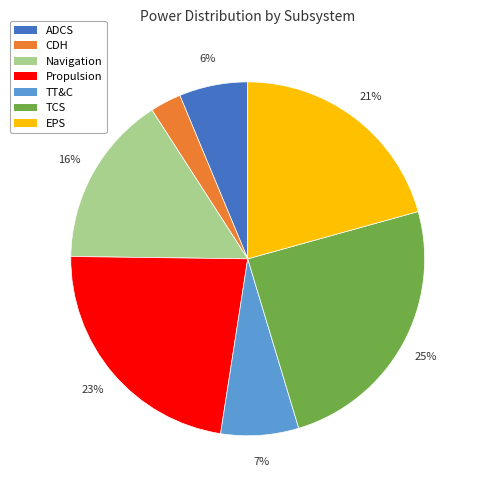

How many slices are in this pie chart?

7